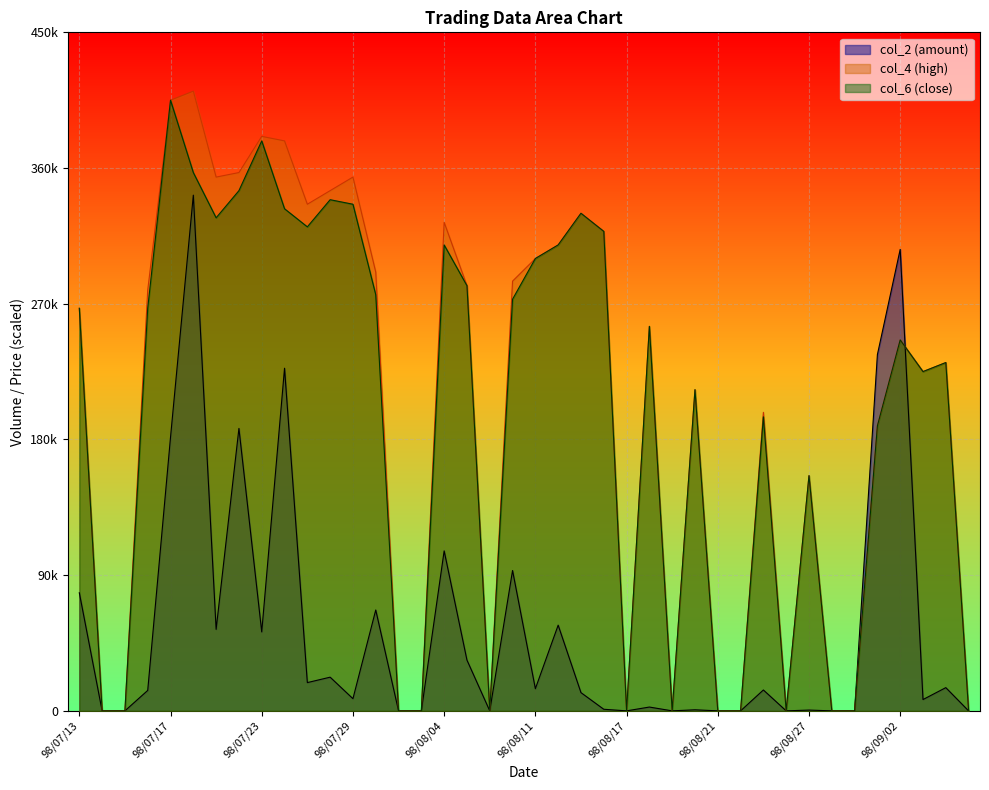

At which label does col_6 first exceed 255000?

98/07/13